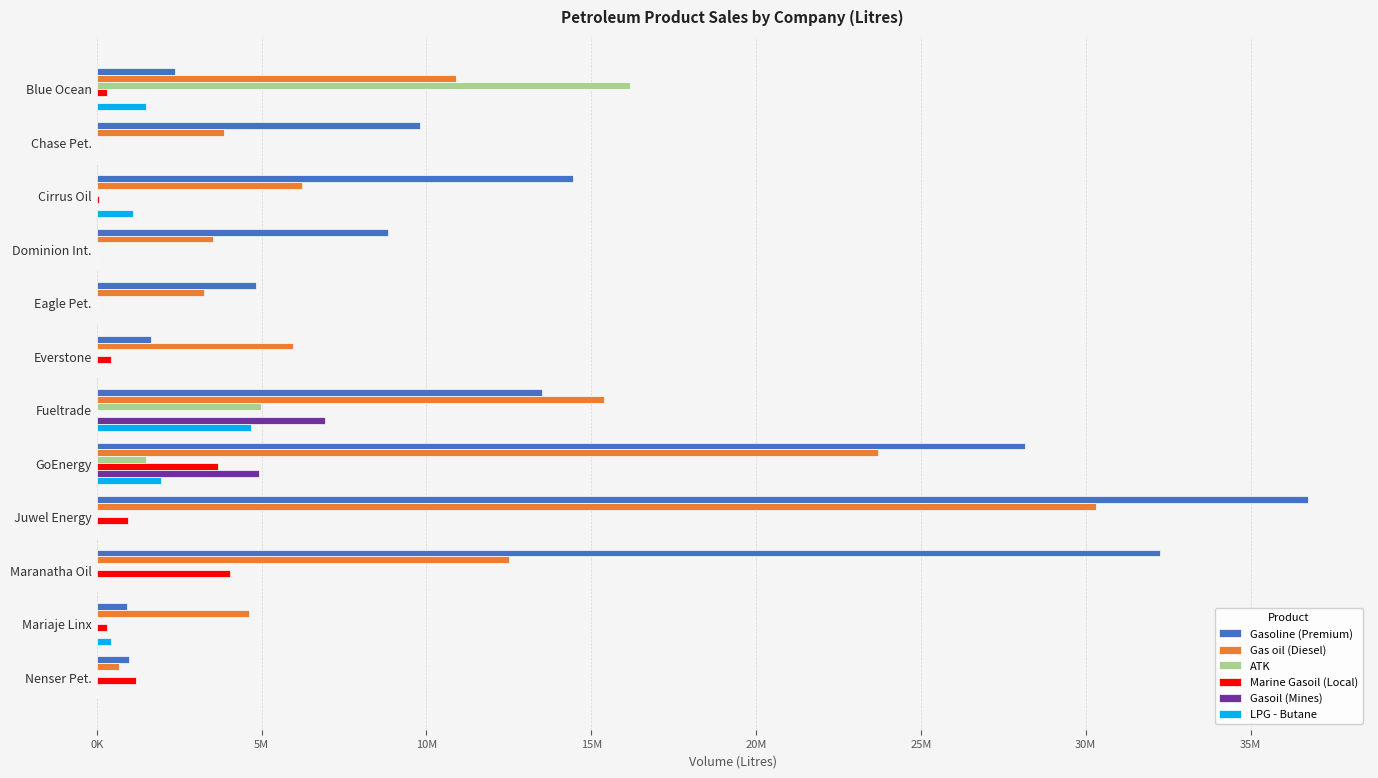

Where is Gasoil (Mines) nearest to the value 3456000?

GoEnergy